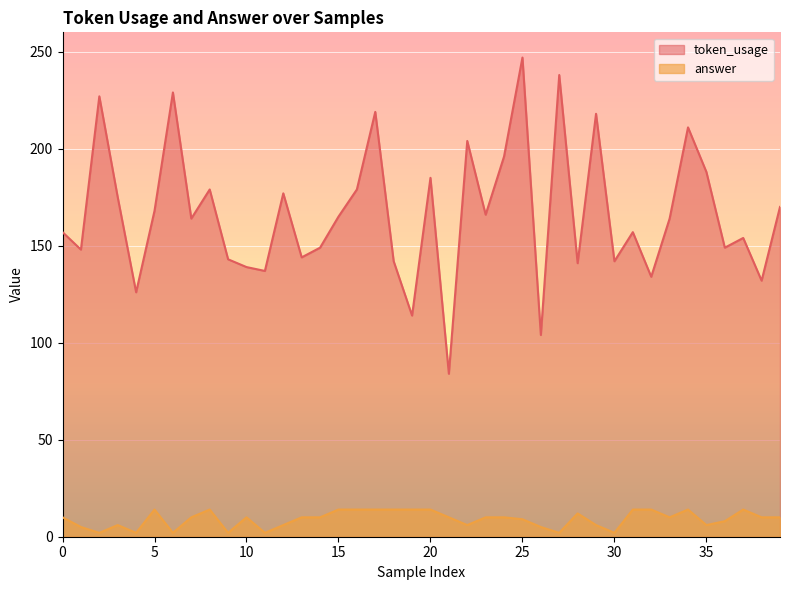

What is the average value of the token_usage series?

167